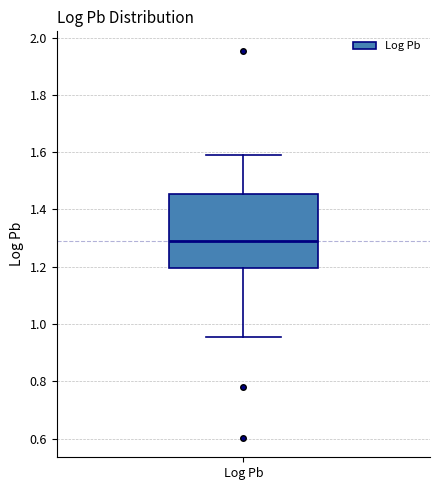

Where does the upper whisker of the box for Log Pb end on the y-axis? The values are not printed on the chart, so give them approximately, as read against the axis.

1.60